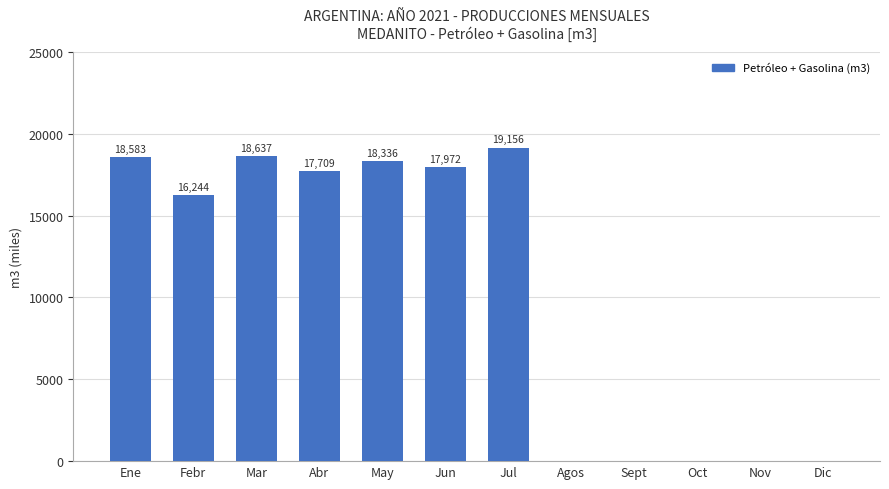

What is the maximum value shown in the chart?

19156.3